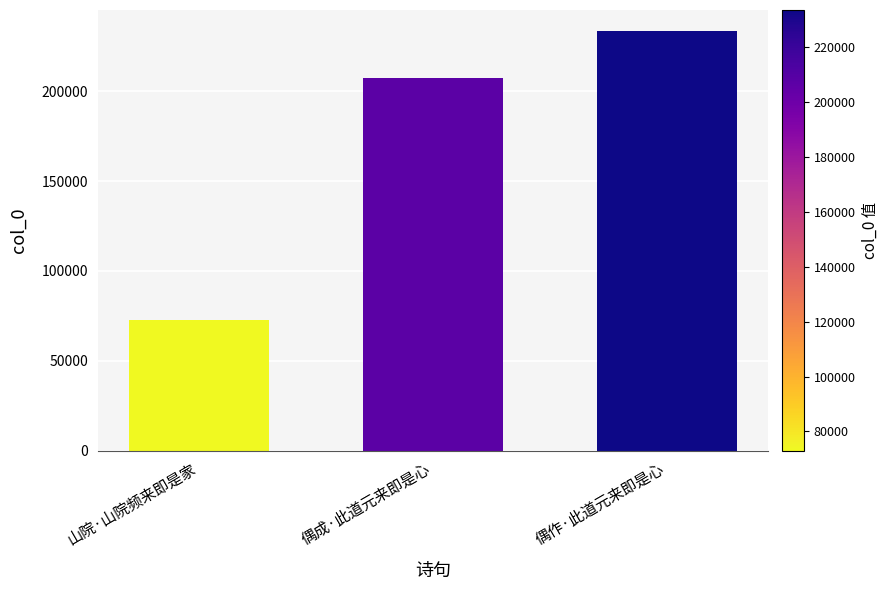

What is the sum of the values at 山院·山院频来即是家 and 偶成·此道元来即是心?

280515